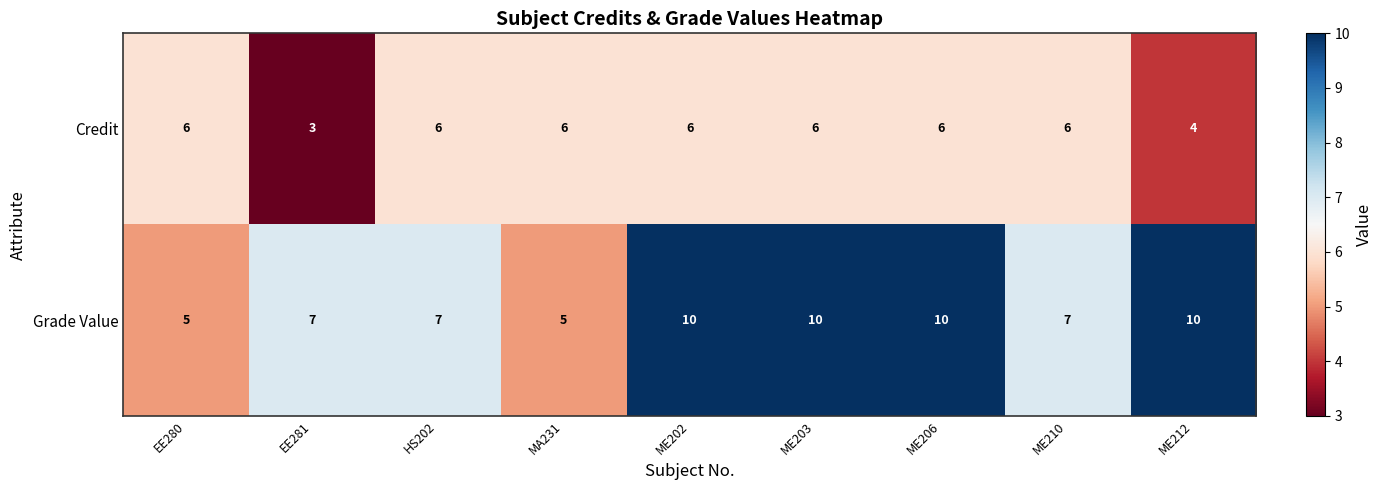

Which series has the largest range (max minus min)?

Grade Value